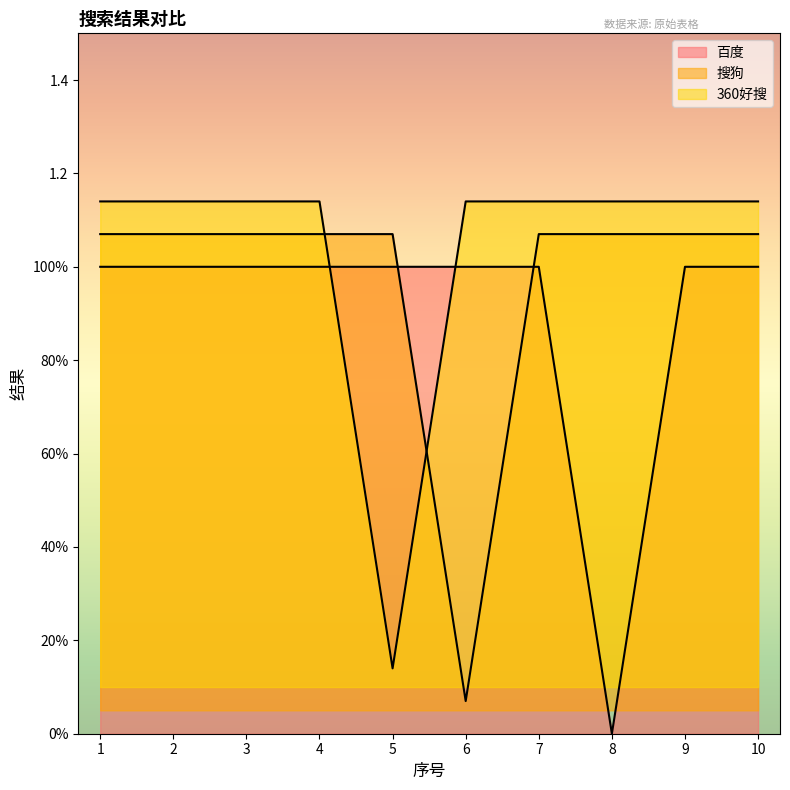

True or false: 百度 has a value of 1.0 at 3.

True